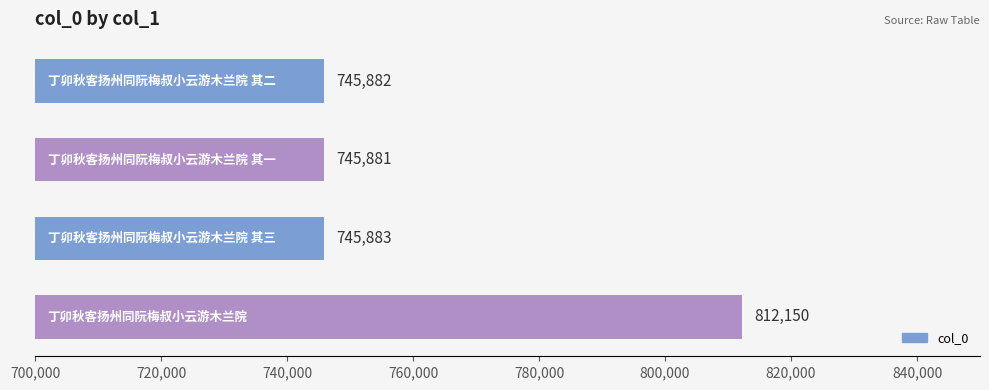

How many bars are there in total?

4